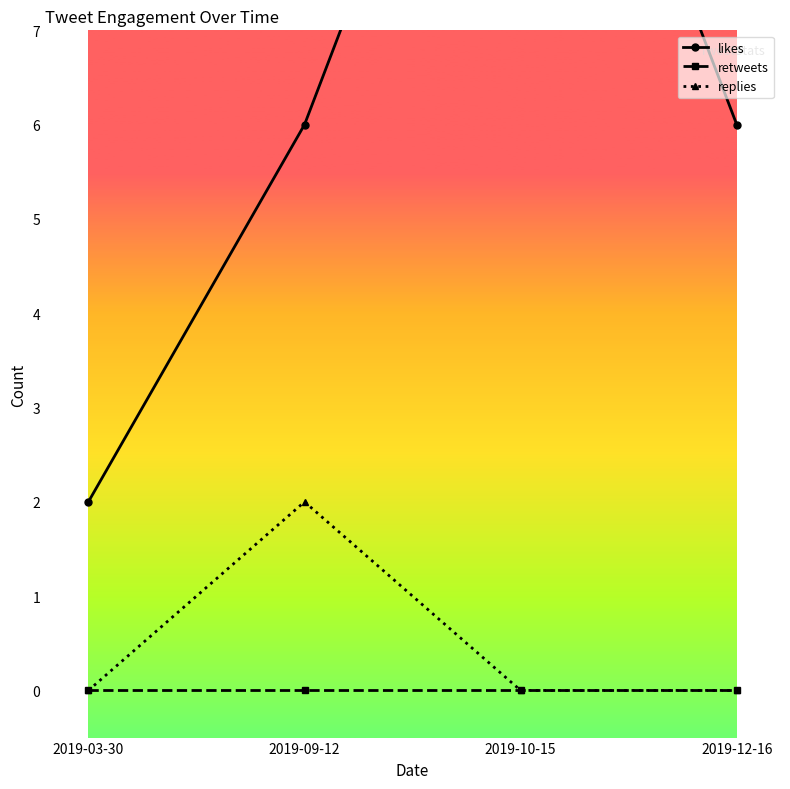

What is the difference between the second highest and minimum values in the likes series?

4